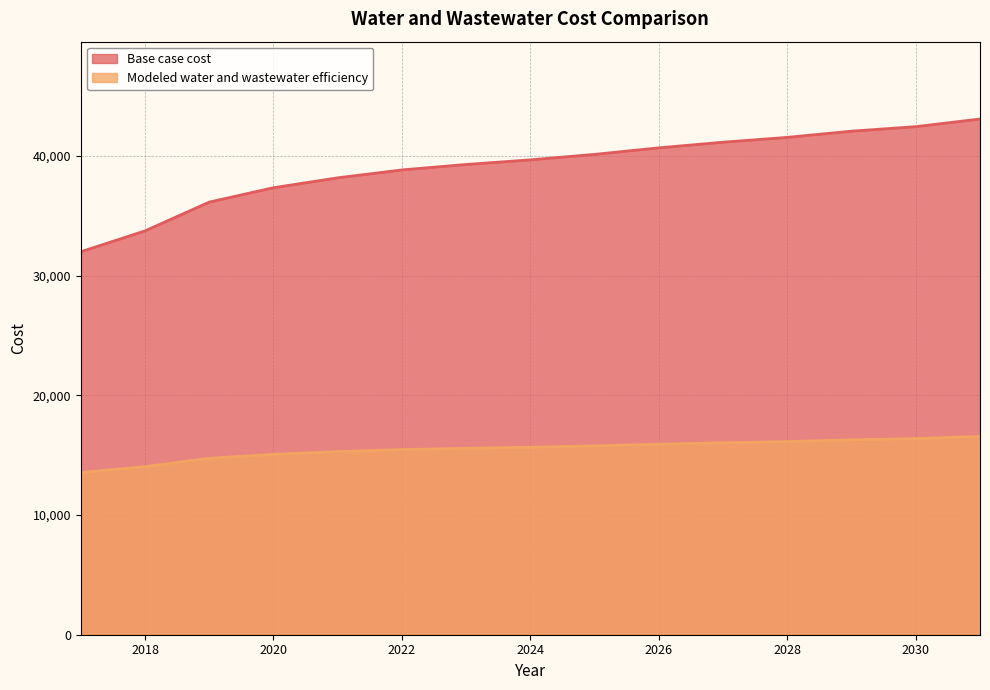

What is the difference between the highest and lowest values at 2026?

24753.8